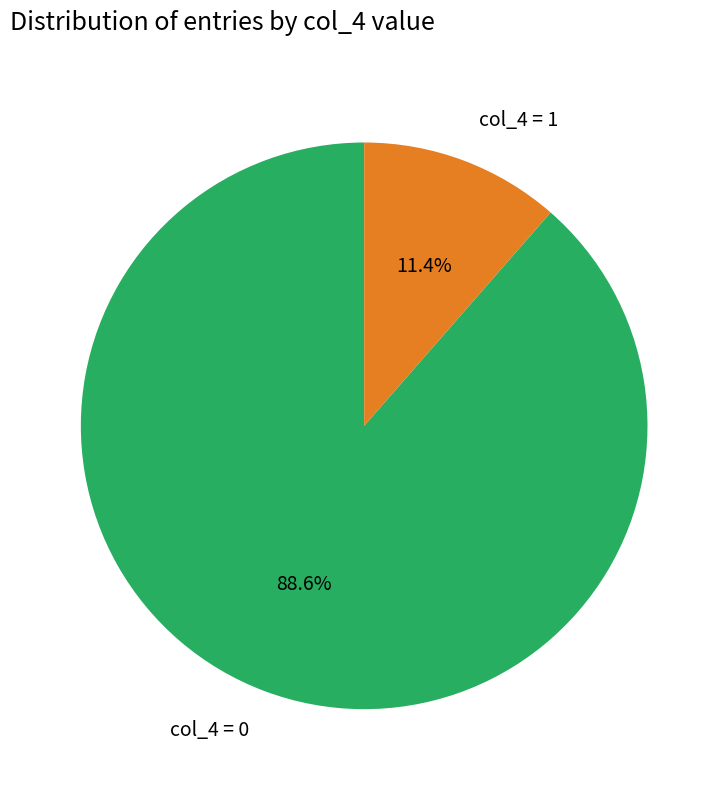

How many segments does this pie chart have?

2